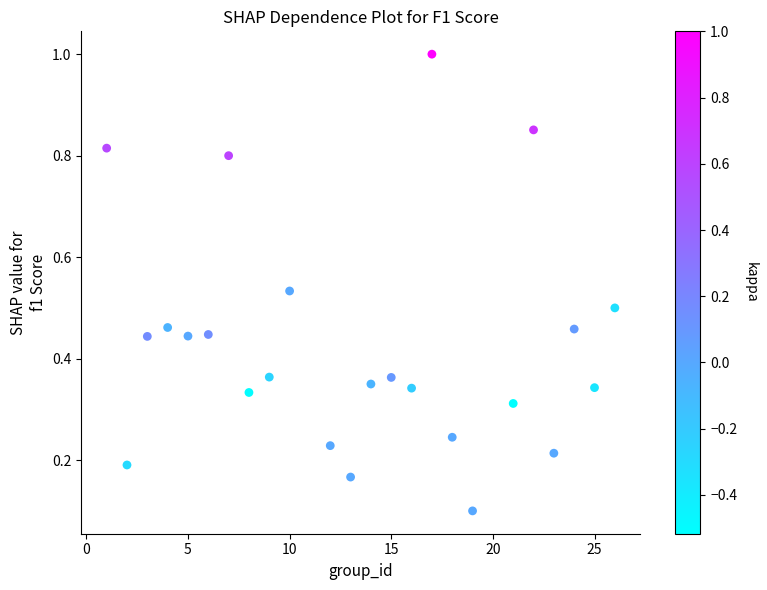

What is the range of X values (max minus min)?

25.0